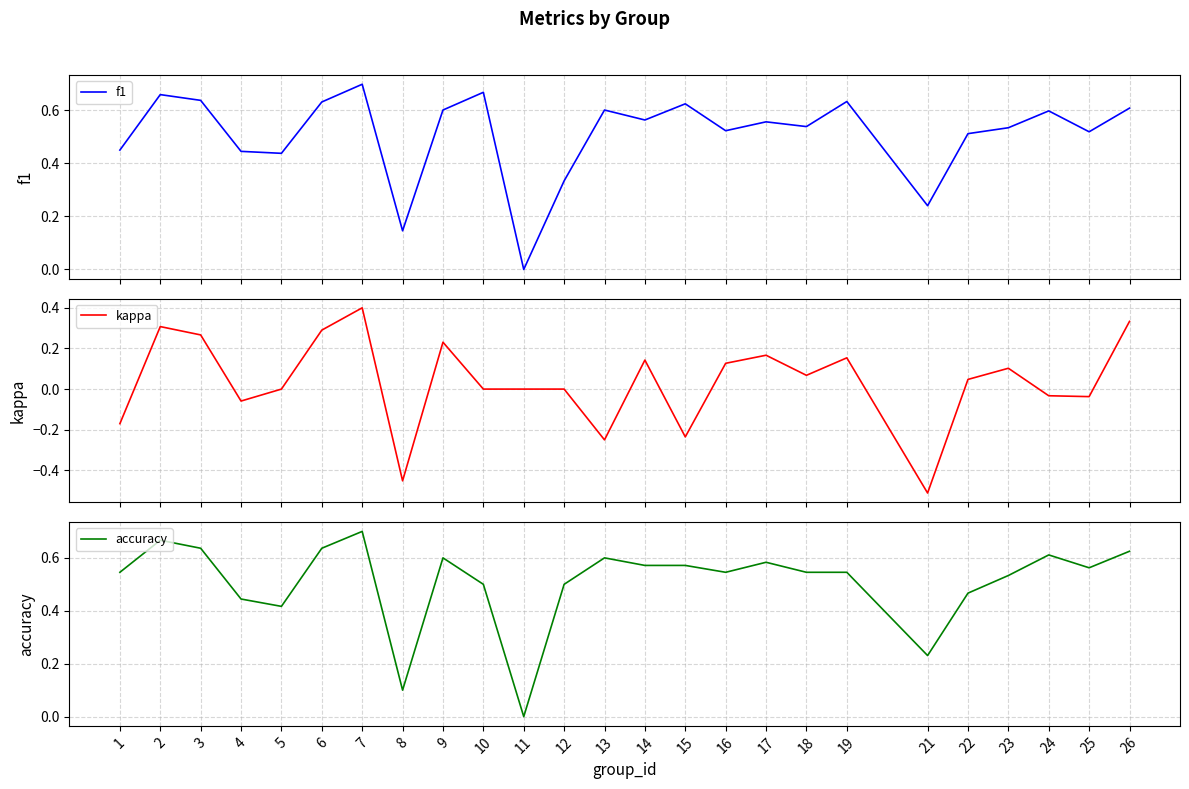

What is the spread (max minus min) of values at 24?

0.6